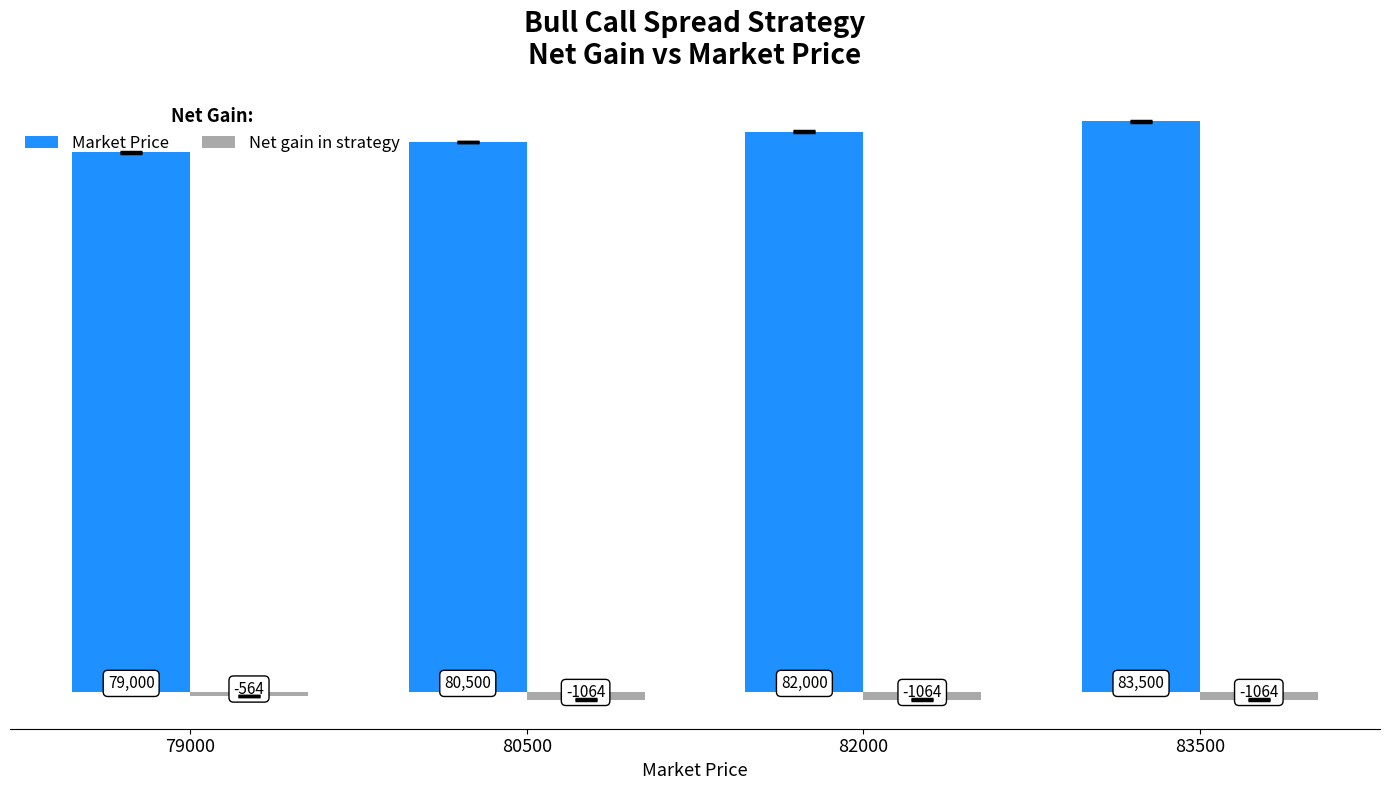

The value of Market Price at 83500 is 83500. True or false?

True